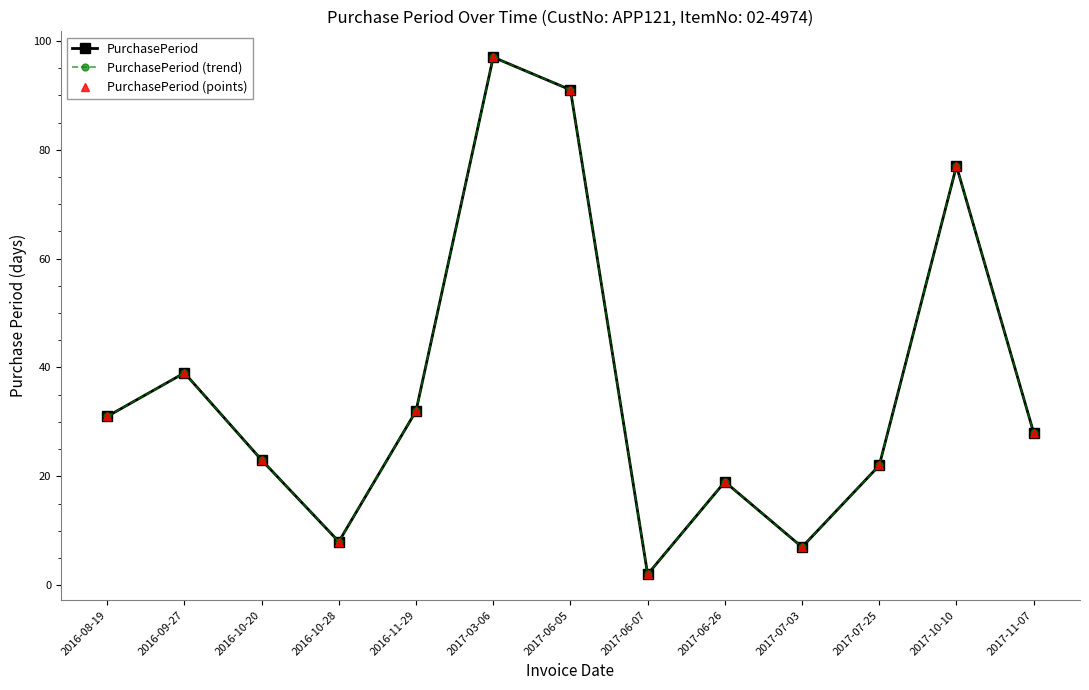

Where is the first local maximum for PurchasePeriod (points)?

2016-09-27